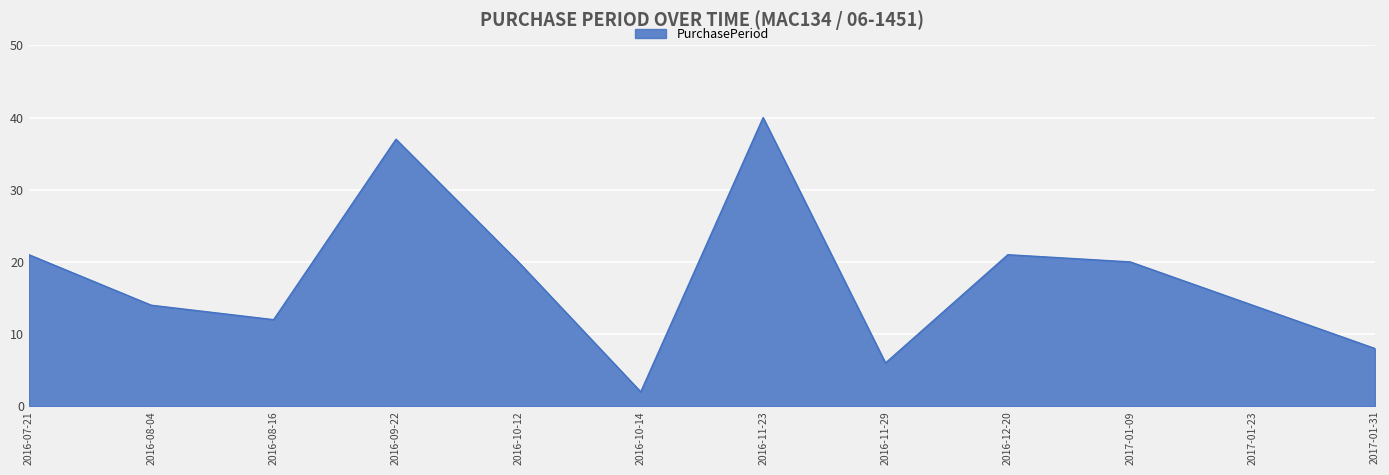

What position from the right is 2016-08-16?

10